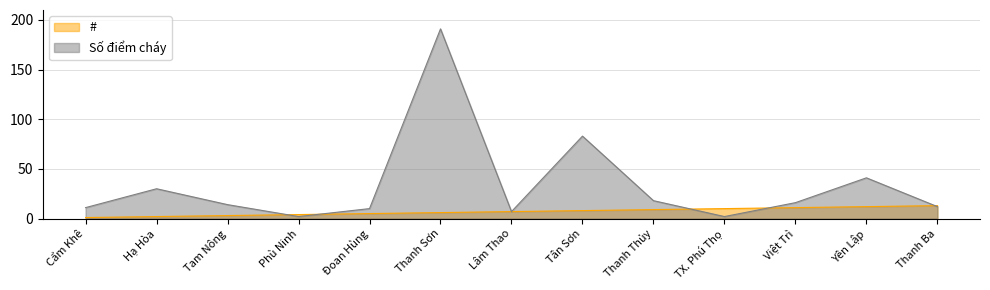

What are all the series names shown in the legend?

#, Số điểm cháy